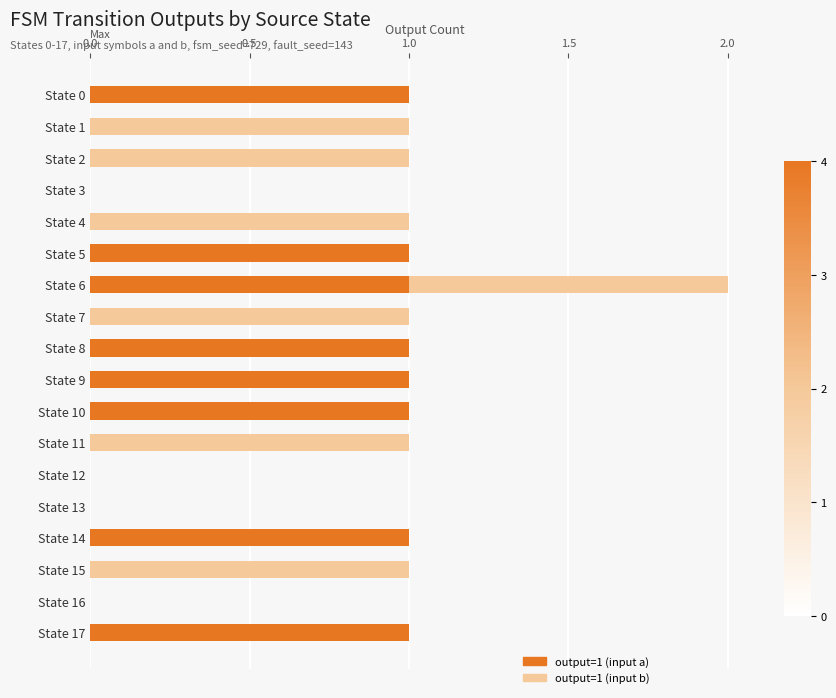

True or false: output=1 (input a) has a value of -1 at State 15.

False